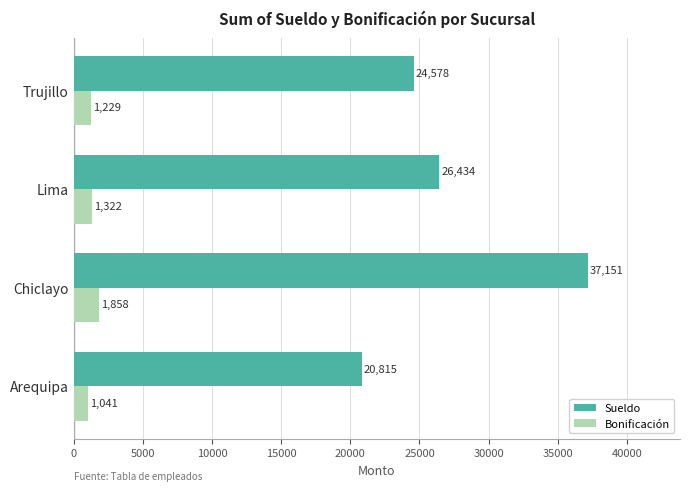

Read the Sueldo value at Chiclayo.

37151.4